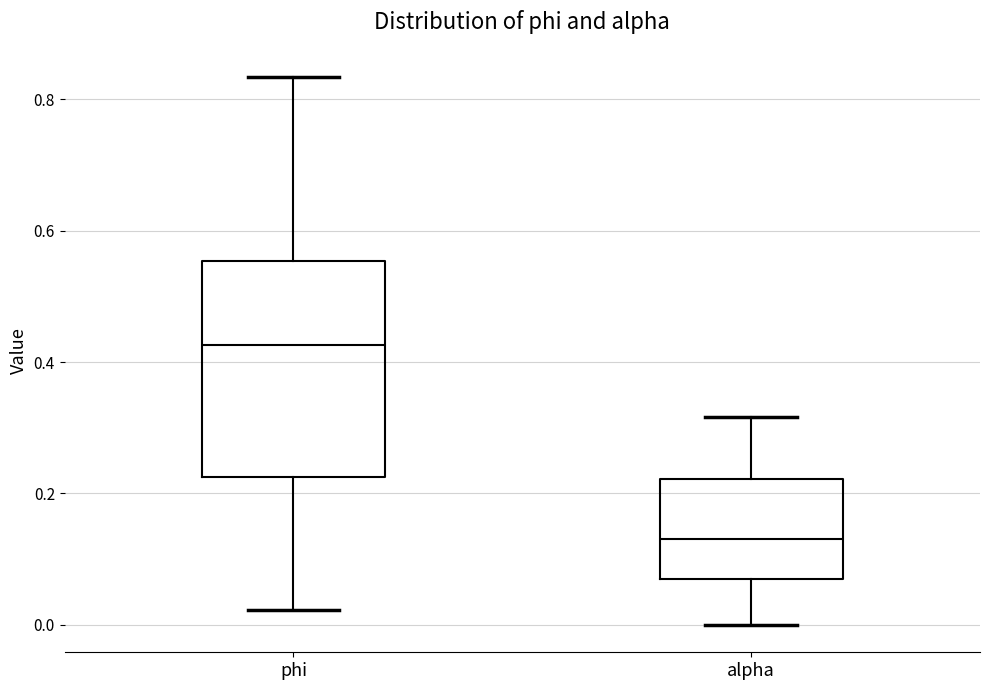

Which box's median line is the highest?

phi